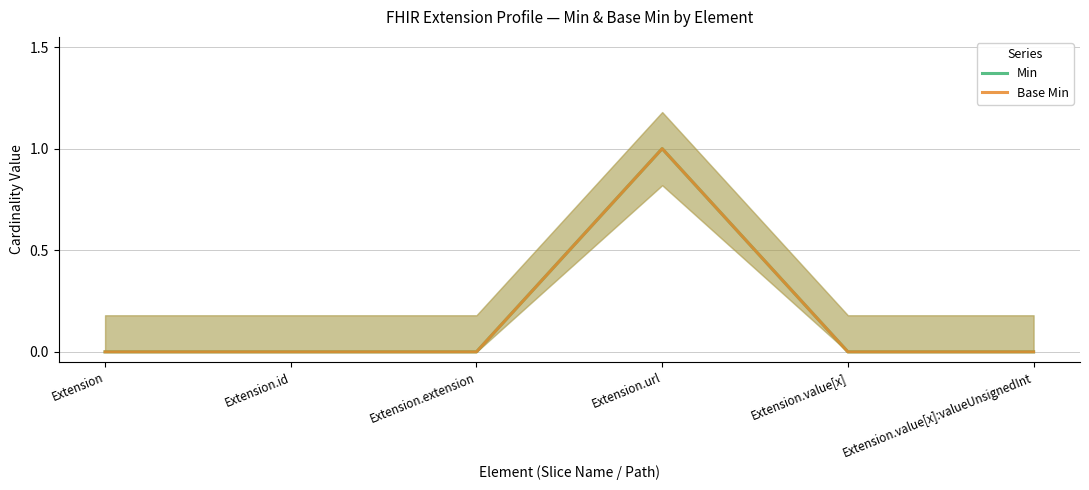

True or false: Min has more than 0 points higher than both neighbors.

True